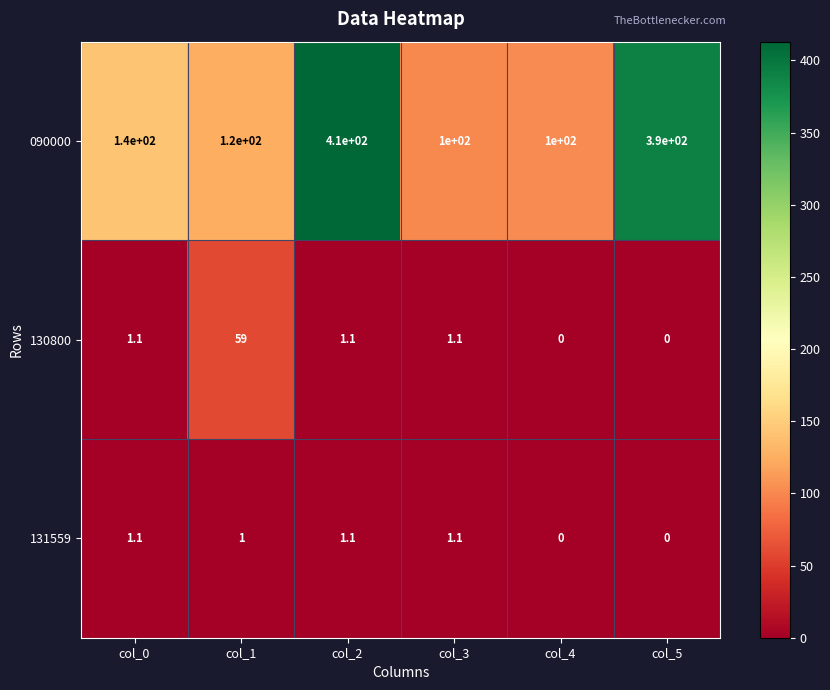

Which category has the highest value across all series?

col_2